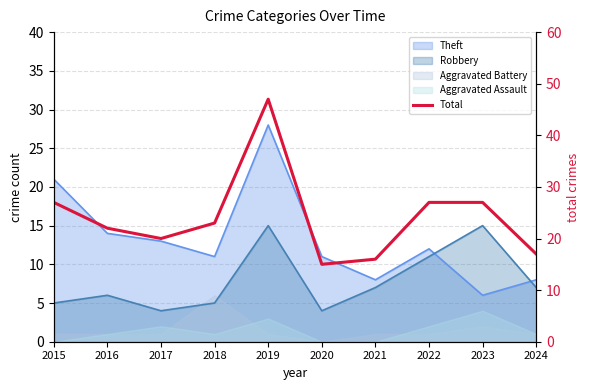

Reading right to left, list all the values displayed in this chart.

17	27	27	16	15	47	23	20	22	27